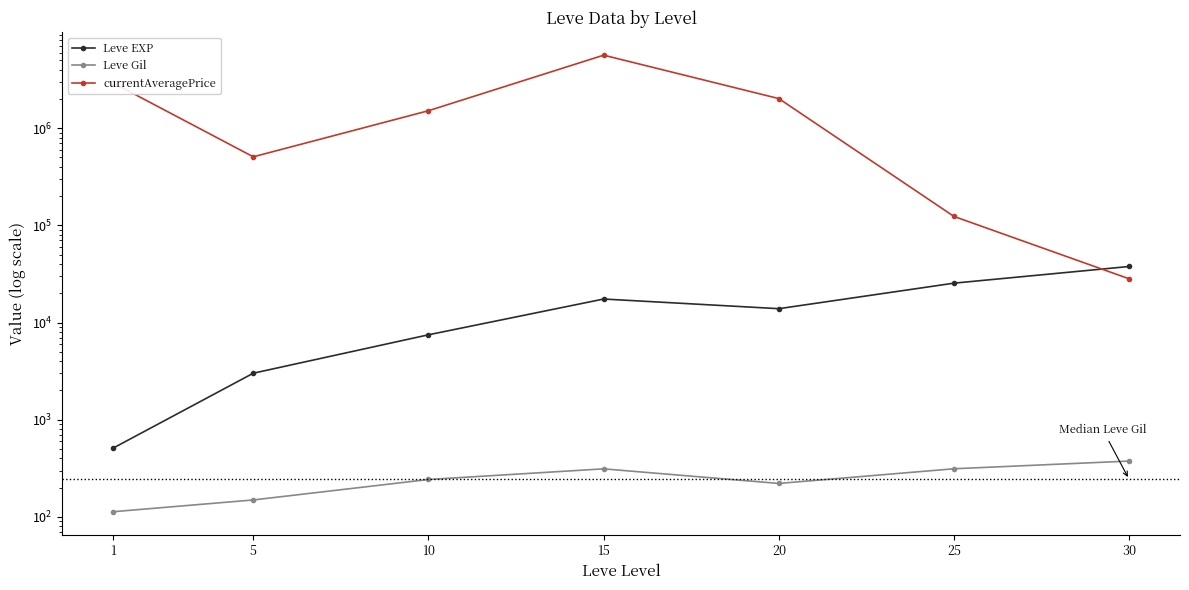

Which label corresponds to the largest value in the chart?

15